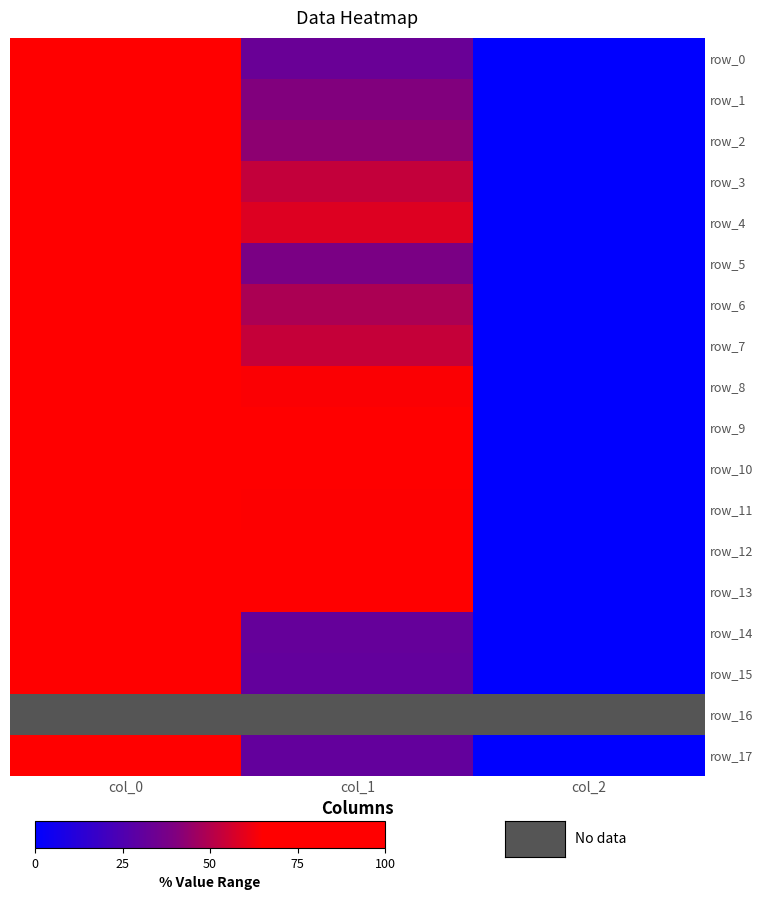

What is the sum of all row_12 values?

159.8